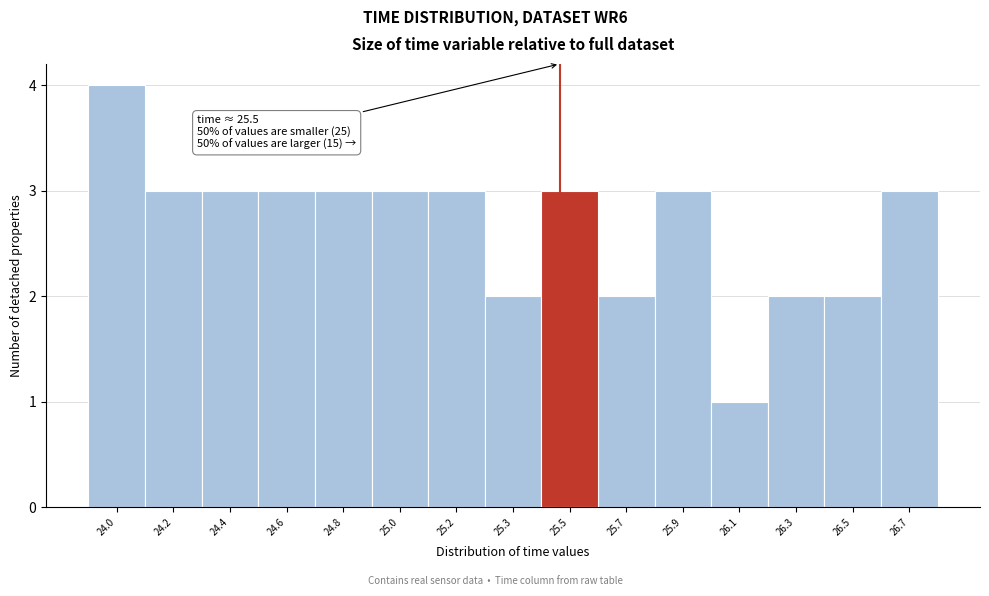

Reading left to right, extract all data points from this chart.

4	3	3	3	3	3	3	2	3	2	3	1	2	2	3